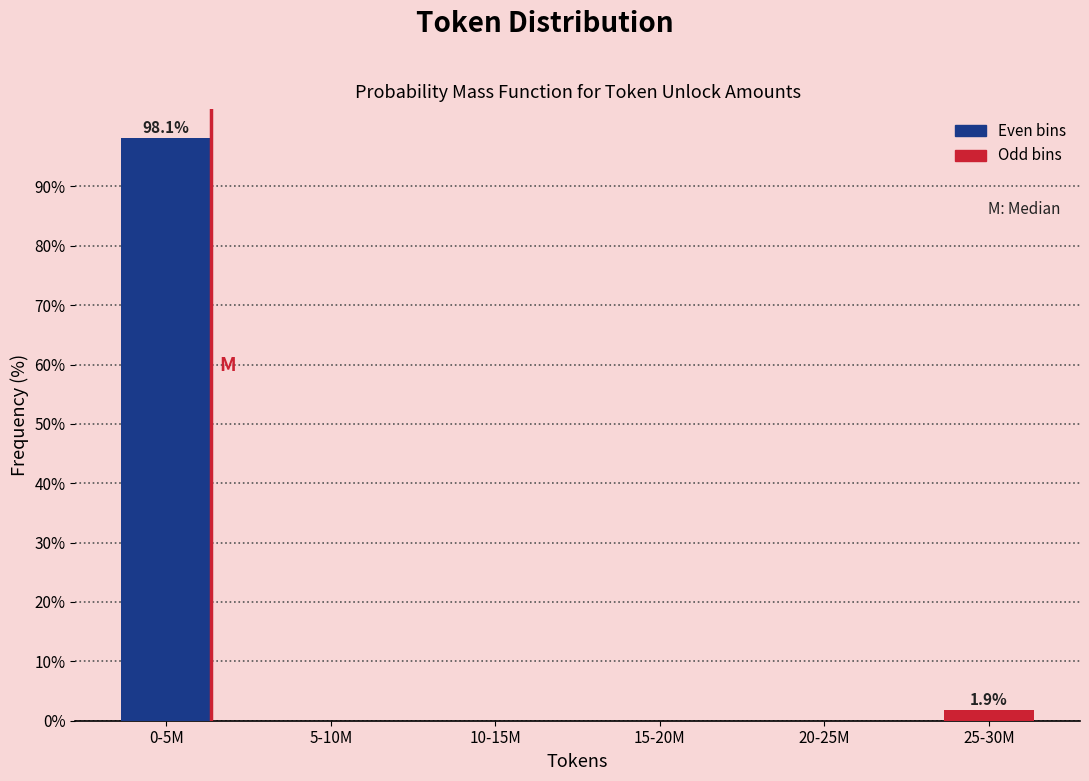

Reading left to right, extract all data points from this chart.

0-5M=98.1	5-10M=0.0	10-15M=0.0	15-20M=0.0	20-25M=0.0	25-30M=1.9